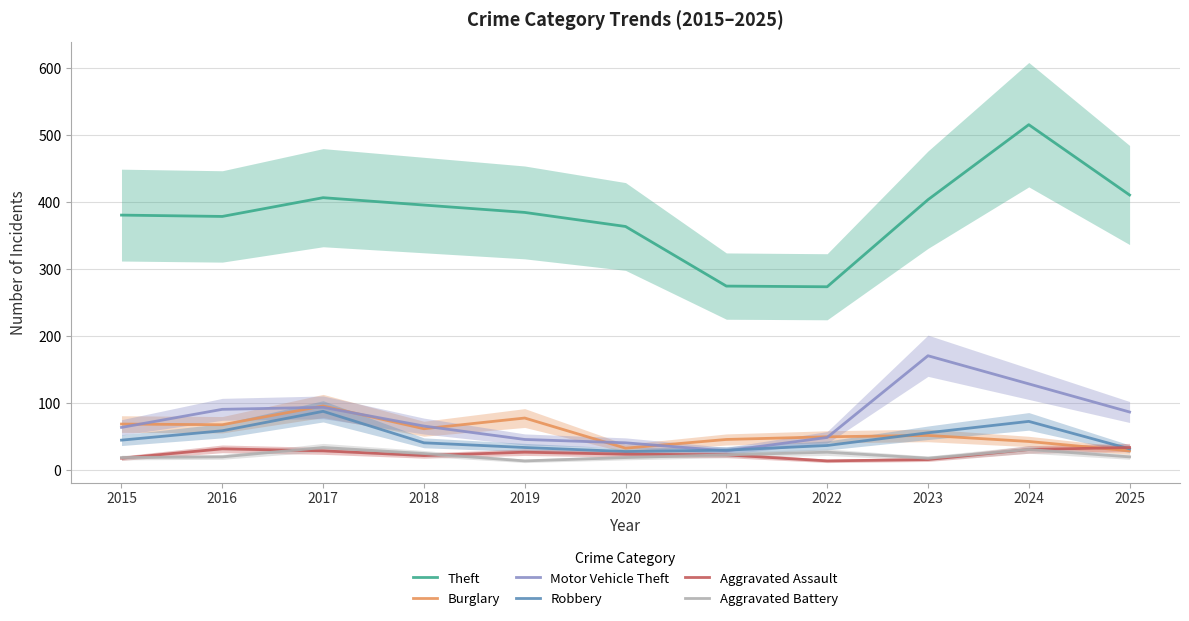

What is the minimum value for Aggravated Battery?

14